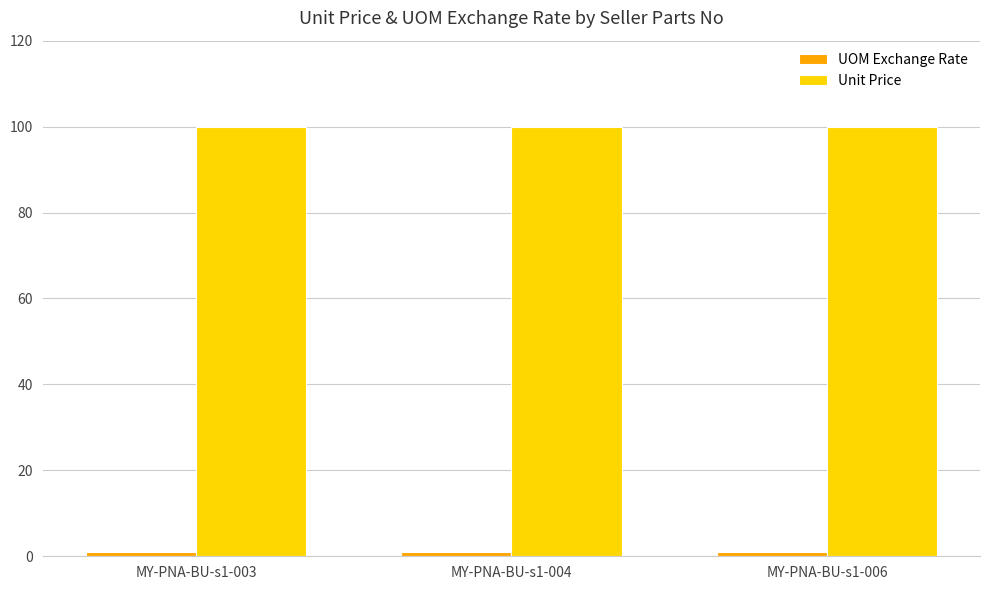

Which series has the largest total across all categories?

Unit Price